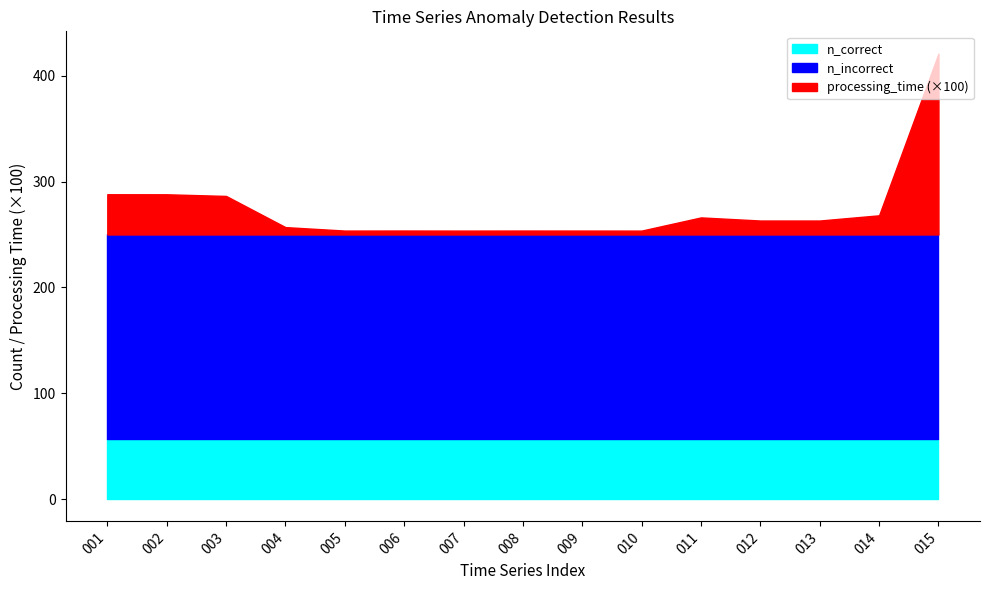

What is the maximum value shown in the chart?

193.0